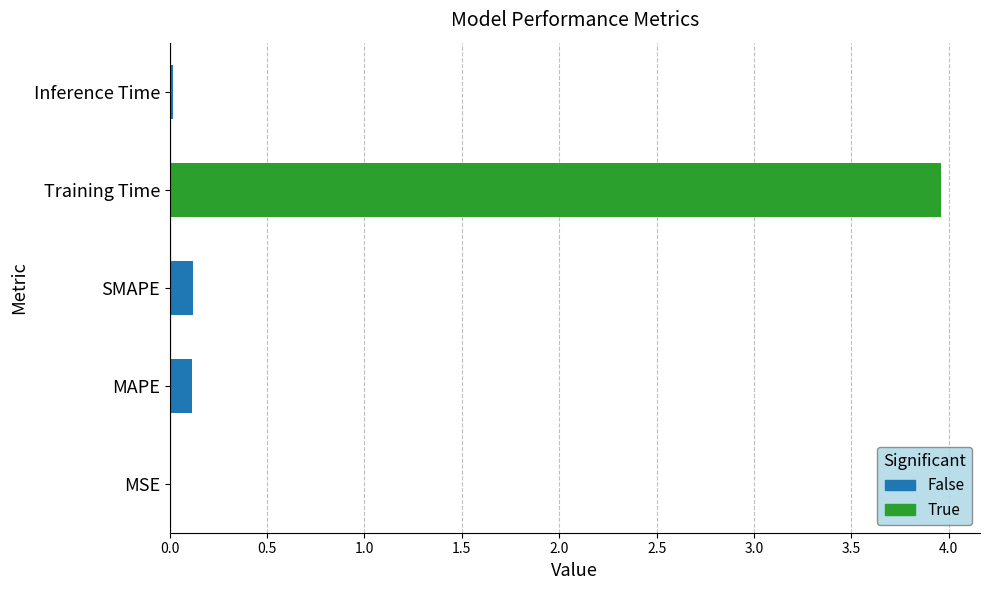

The value at MAPE is 0.1. True or false?

True